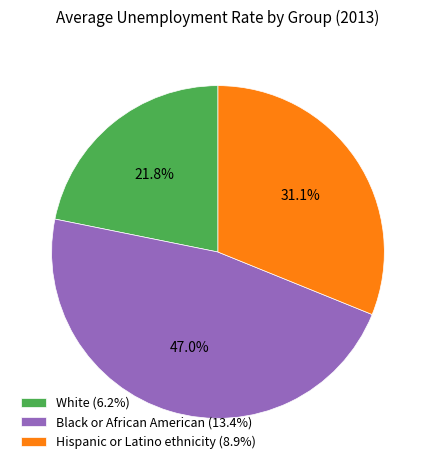

To the nearest percent, what portion does Hispanic or Latino ethnicity represent?

31%